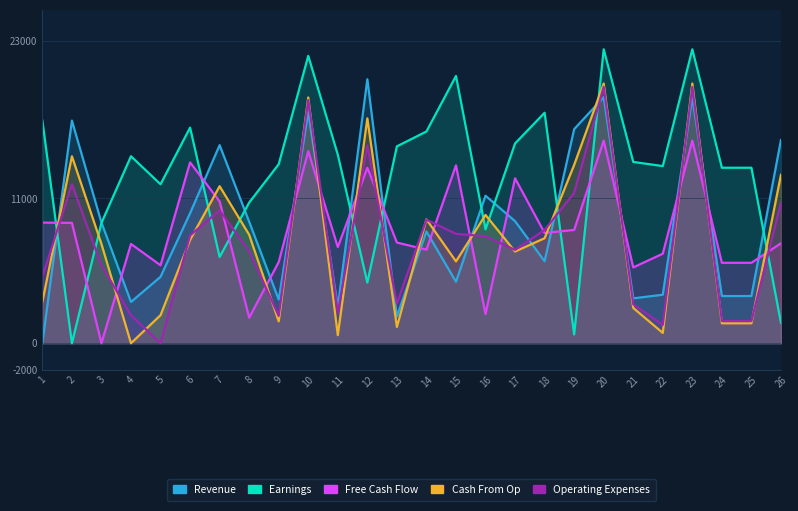

At 1, list the series in order from largest to smallest.

Earnings, Free Cash Flow, Operating Expenses, Cash From Op, Revenue